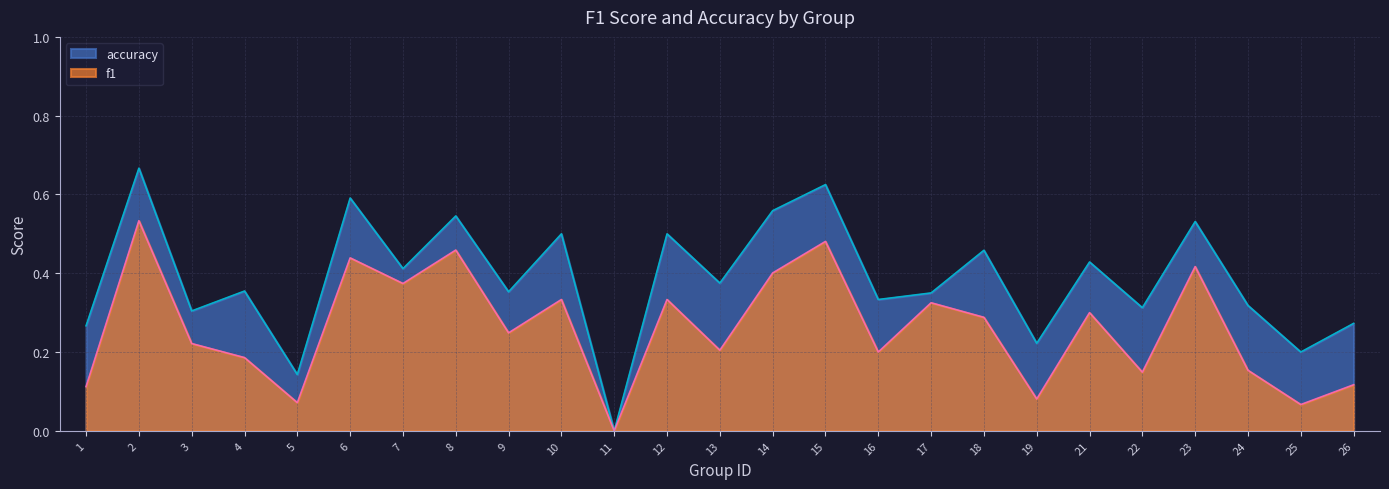

True or false: f1 has a value of 0.1 at 22.

True